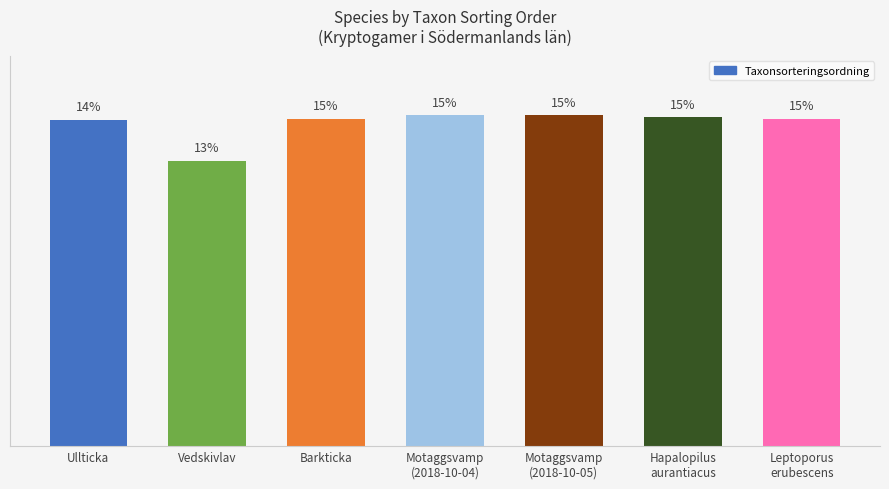

Does the chart contain any negative values?

No